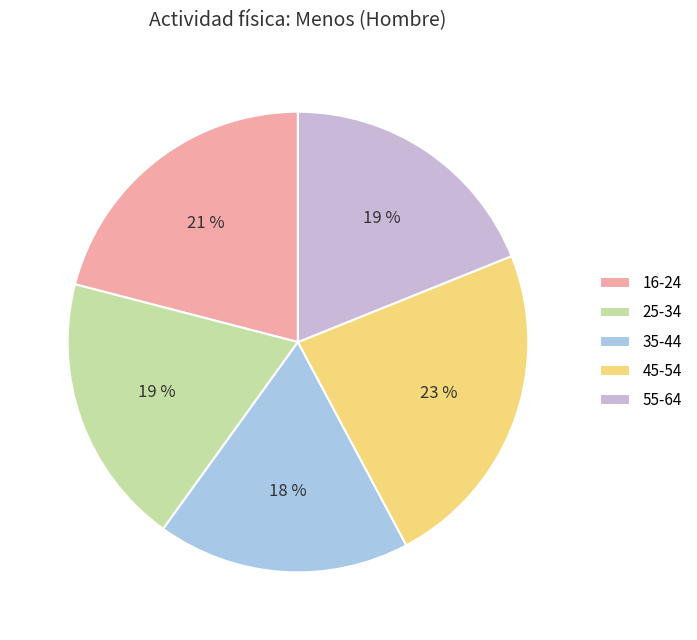

What is the largest slice in the pie chart?

45-54